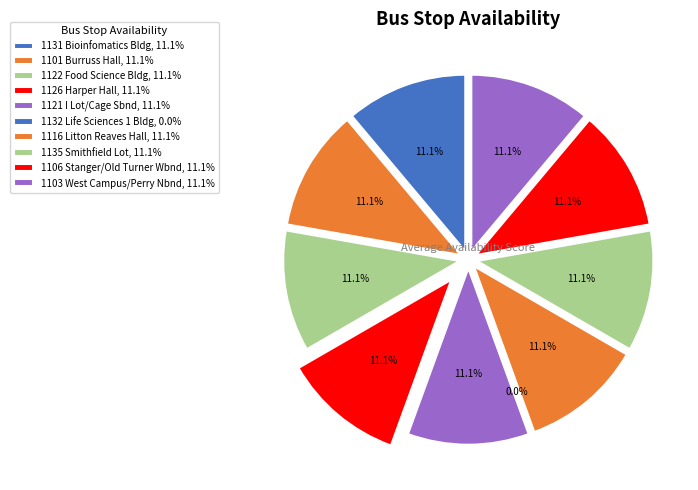

Is there a majority slice in this chart?

No